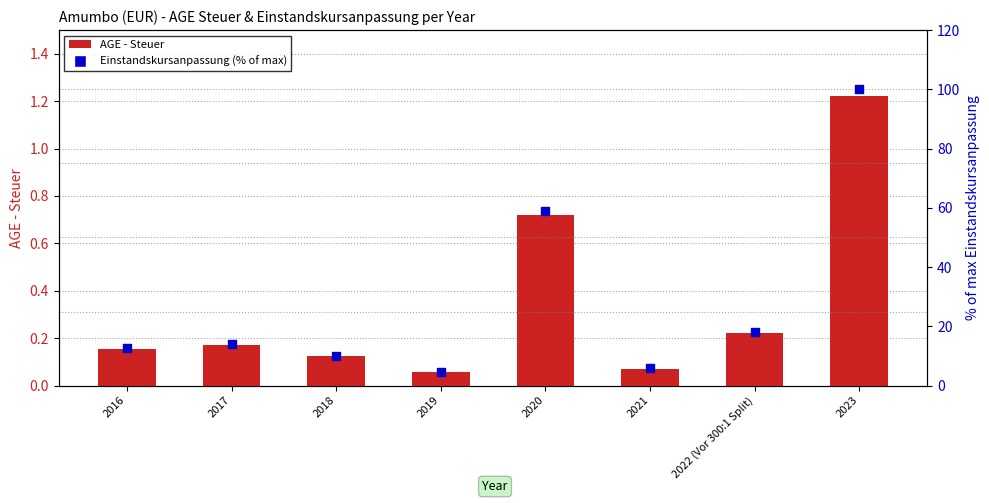

Is the value of AGE - Steuer at 2020 greater than the value of Einstandskursanpassung (% of max) at 2016?

No